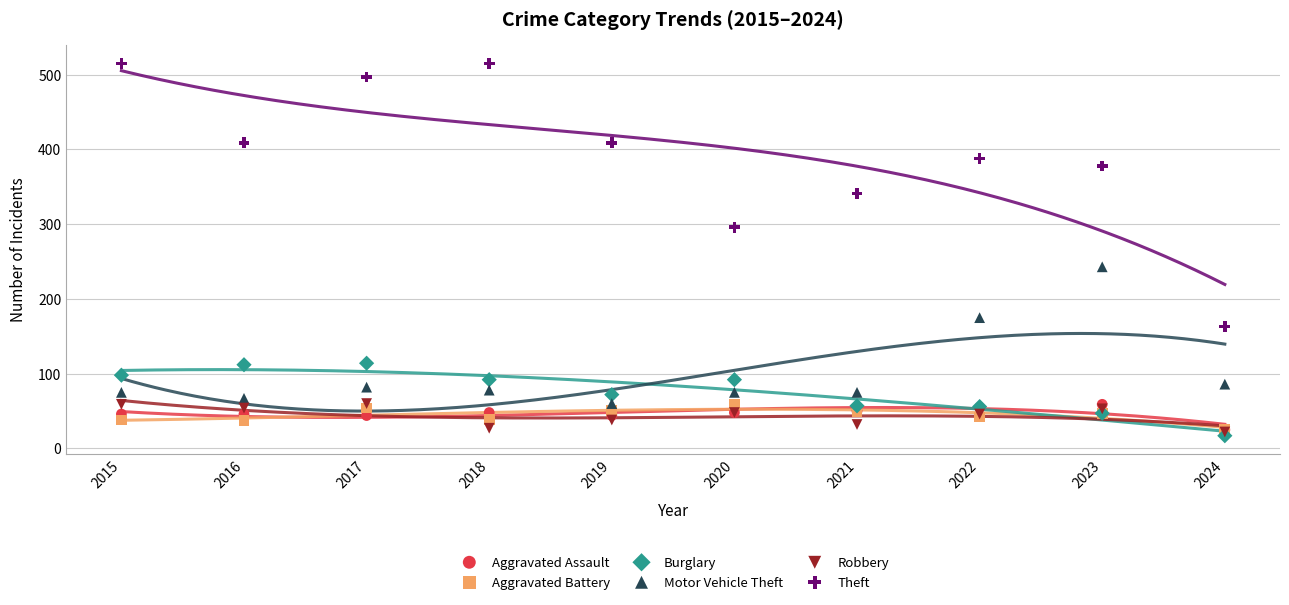

In the Motor Vehicle Theft series, what Y value is closest to 151?

175